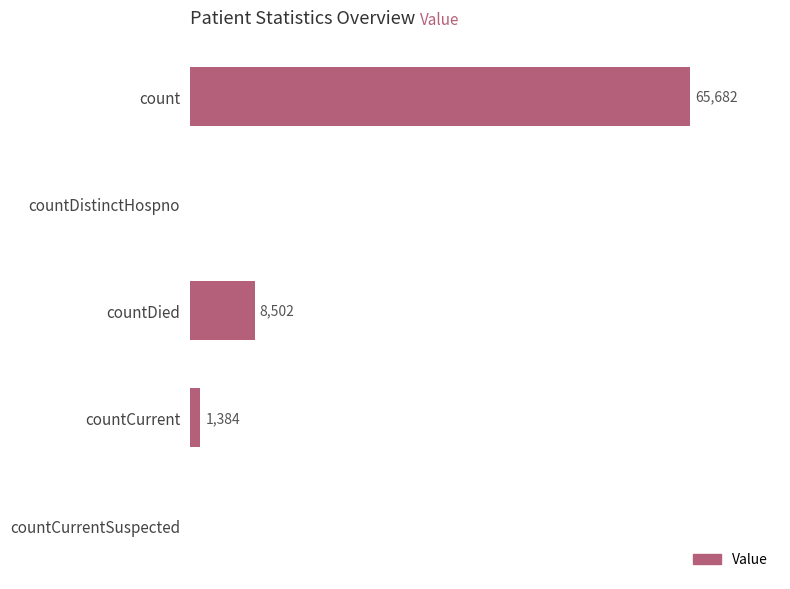

Which has a higher value, countCurrent or count?

count